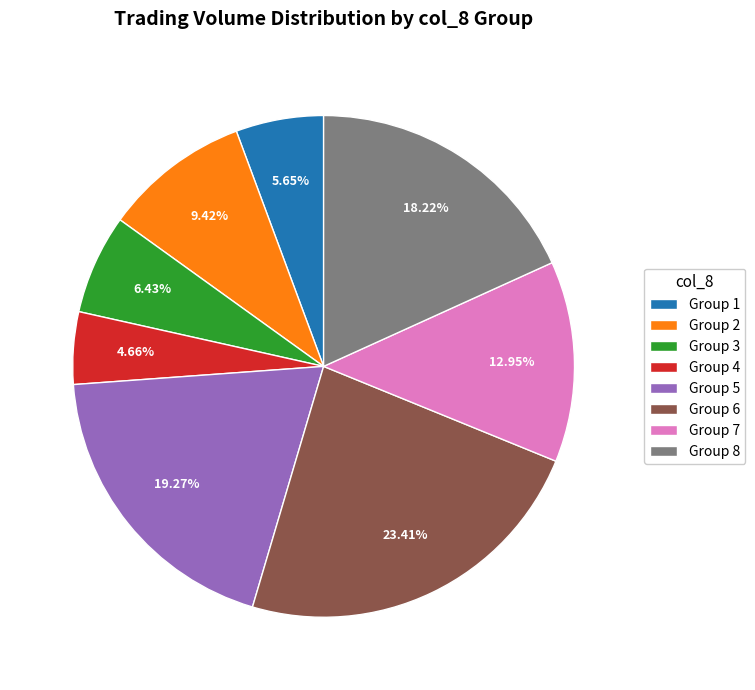

How many segments does this pie chart have?

8